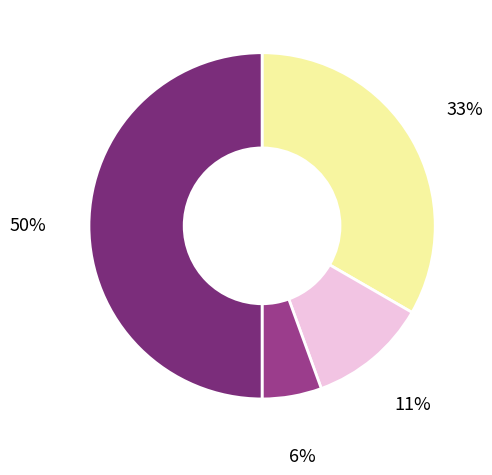

How many segments does this pie chart have?

4